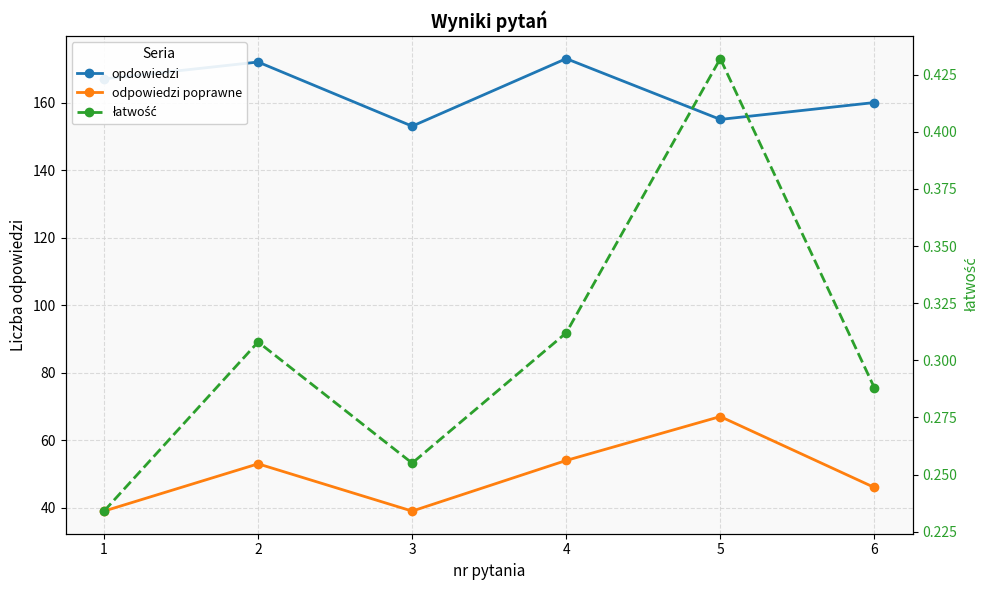

What value does the odpowiedzi poprawne series have at 2?

53.0